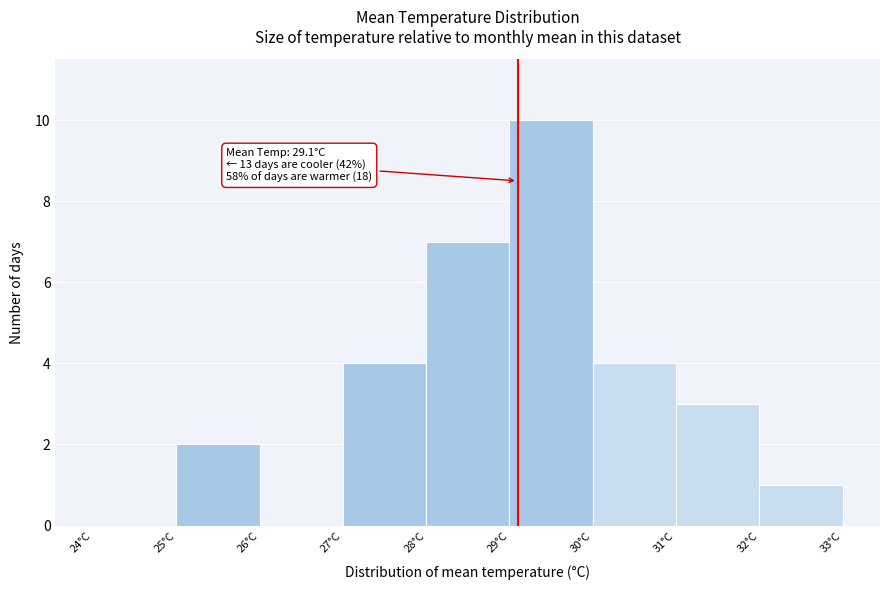

Over which range of the x-axis is the bar tallest?

29 to 30